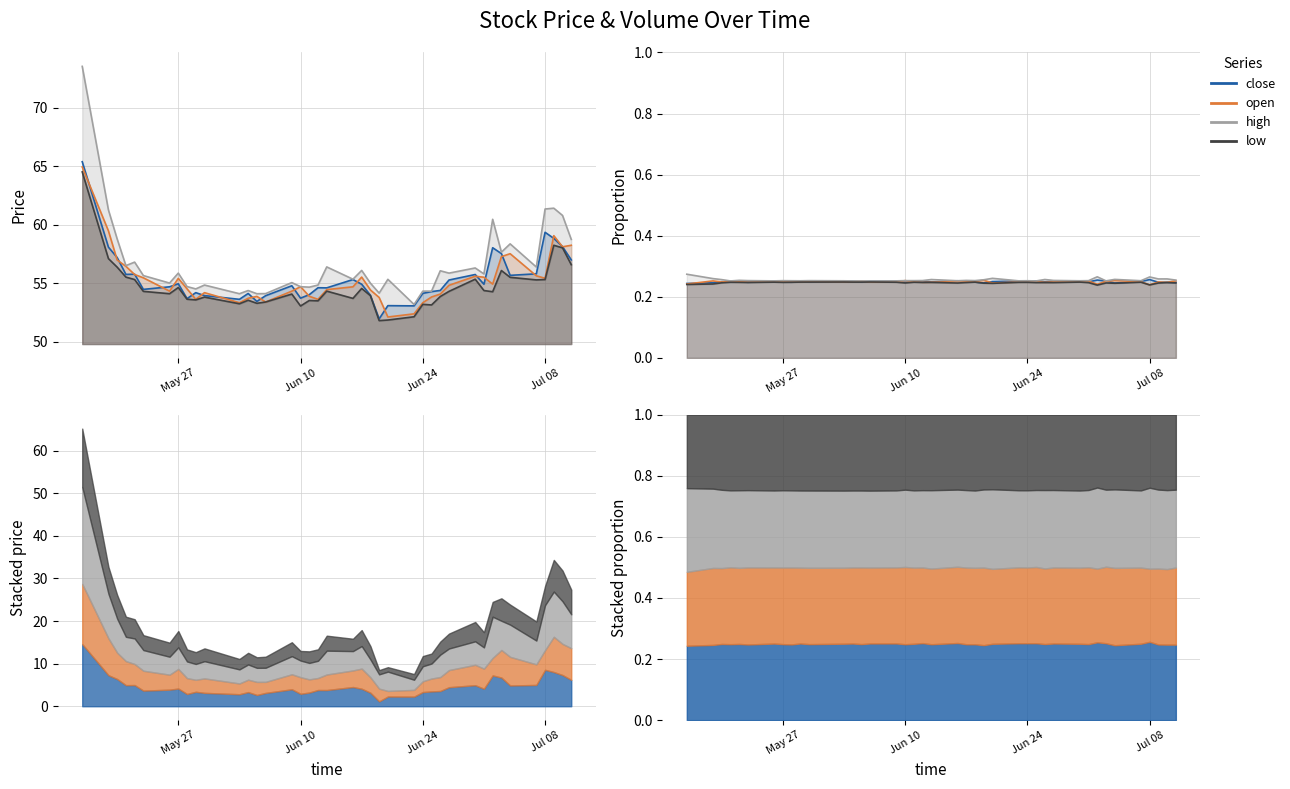

Which series ends up on top after the final intersection of close and open?

open